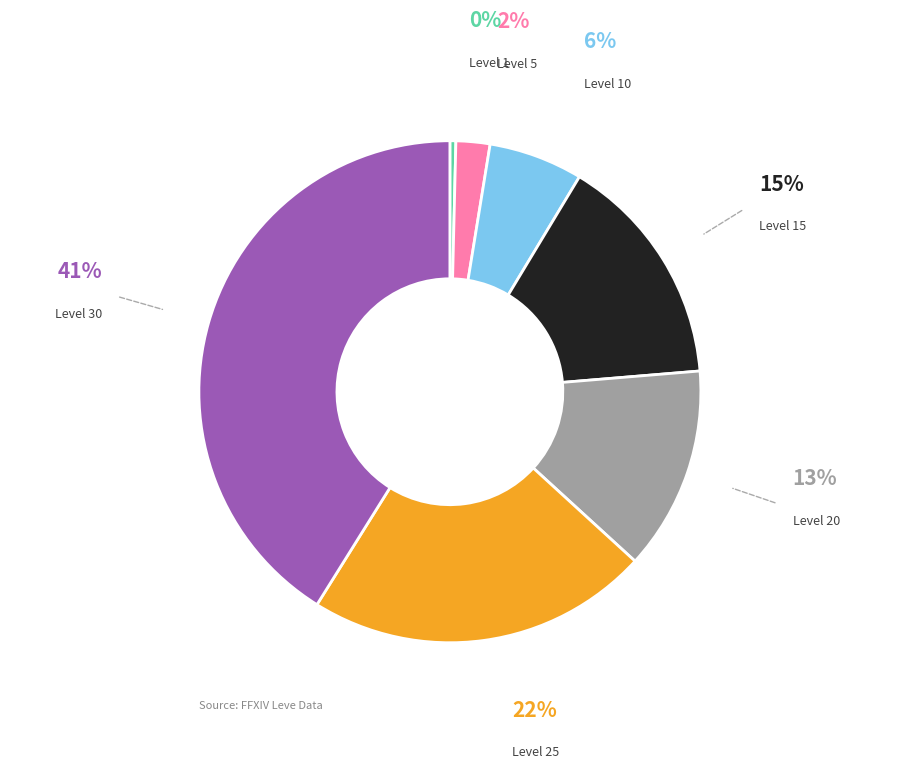

To the nearest percent, what is the difference between the largest and smallest slice percentages?

41%